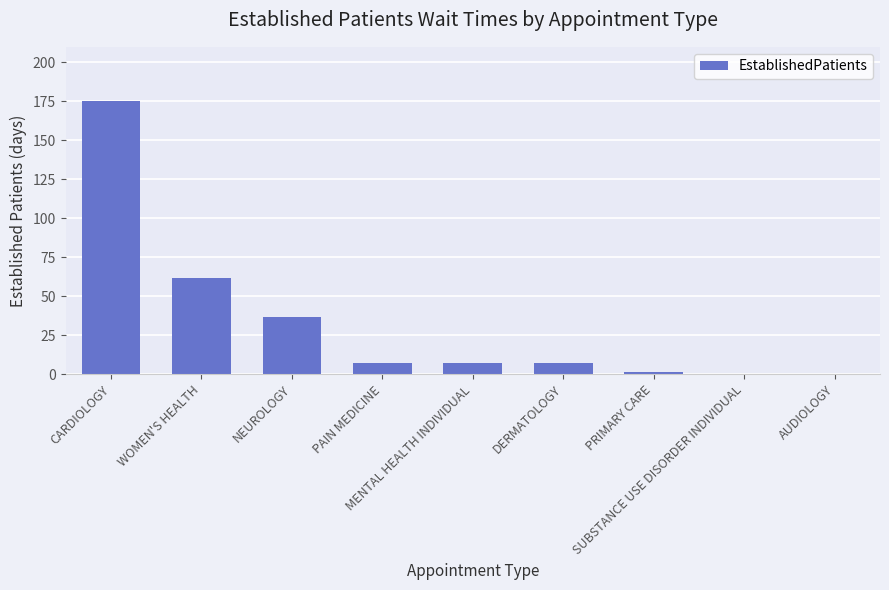

Reading right to left, extract all data points from this chart.

0.0	0.0	1.5	7.0	7.0	7.0	36.5	62.0	175.0